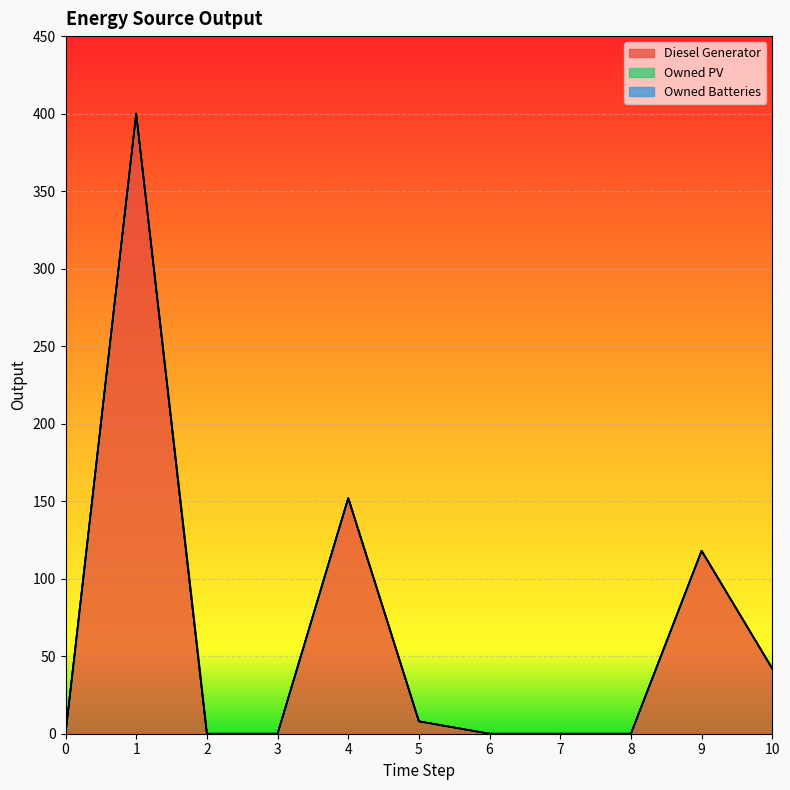

How many data points does each series have?

11